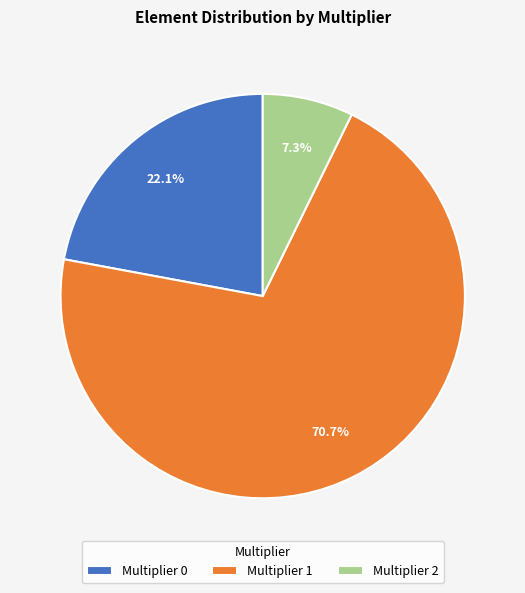

Rank the categories by value from highest to lowest.

Multiplier 1, Multiplier 0, Multiplier 2